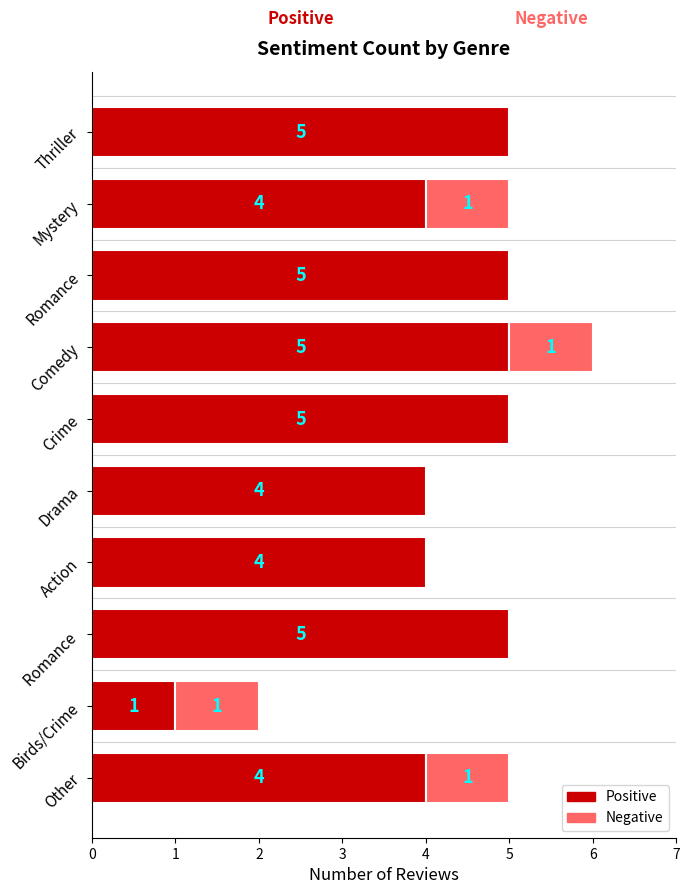

How many Negative values are between 0 and 1?

10